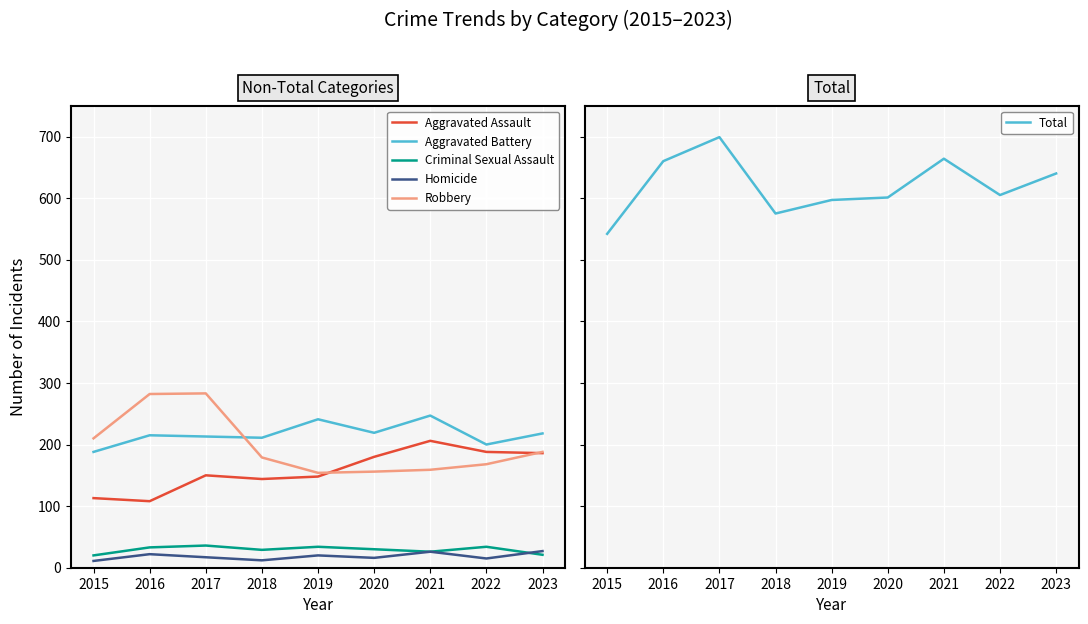

At how many categories does at least one series exceed 328?

9